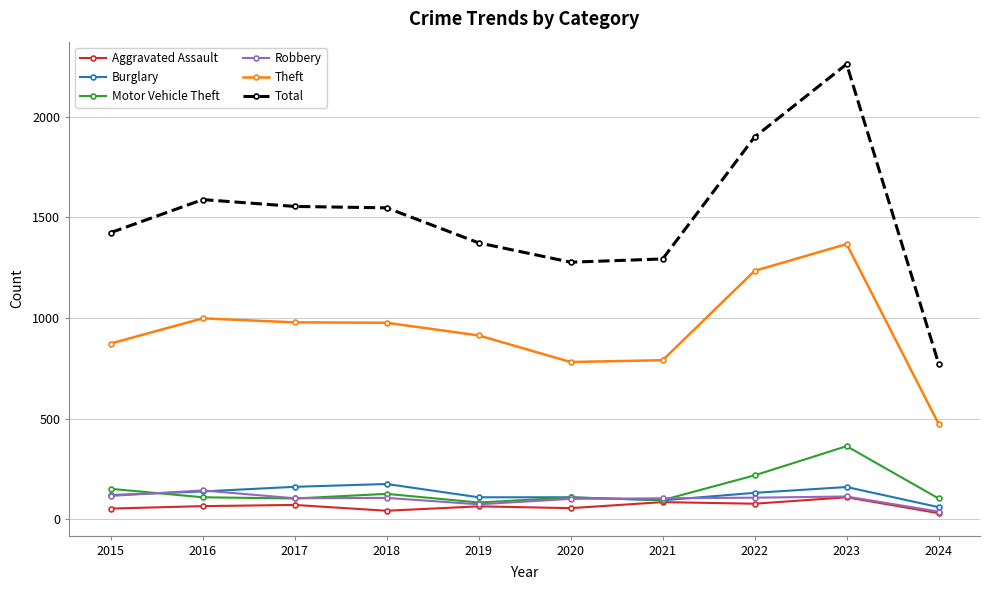

What is the highest value of the Aggravated Assault series?

110